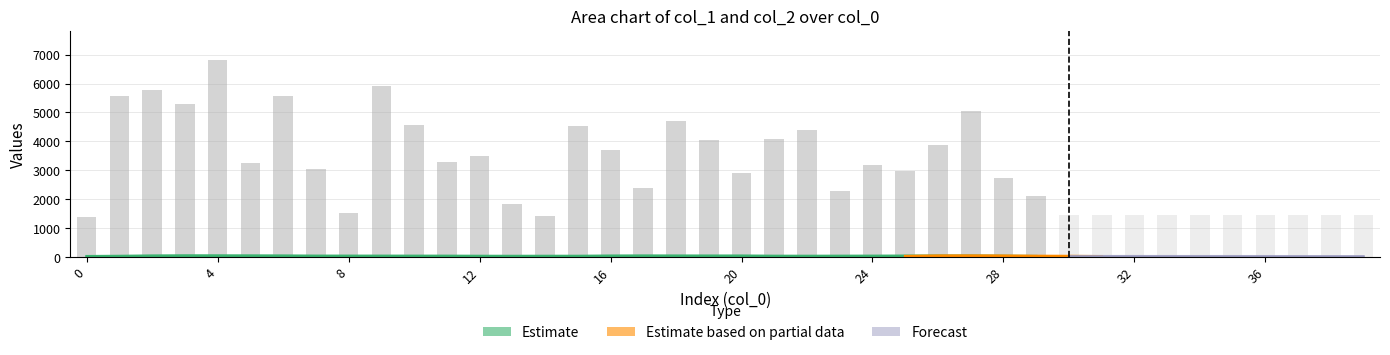

Reading left to right, what are all the values shown in this chart?

col_2: 0=1396	1=5557	2=5770	3=5287	4=6808	5=3259	6=5557	7=3040	8=1535	9=5916	10=4558	11=3275	12=3494	13=1845	14=1411	15=4537	16=3689	17=2399	18=4719	19=4055	20=2893	21=4086	22=4393	23=2264	24=3166	25=2961	26=3866	27=5037	28=2739	29=2106	30=1456	31=1456	32=1456	33=1456	34=1456	35=1456	36=1456	37=1456	38=1456	39=1456
col_1: 0=18	1=38	2=43	3=36	4=63	5=40	6=34	7=36	8=24	9=35	10=38	11=32	12=32	13=22	14=17	15=32	16=38	17=33	18=64	19=33	20=23	21=31	22=36	23=28	24=28	25=32	26=38	27=50	28=36	29=27	30=26	31=26	32=26	33=26	34=26	35=26	36=26	37=26	38=26	39=26